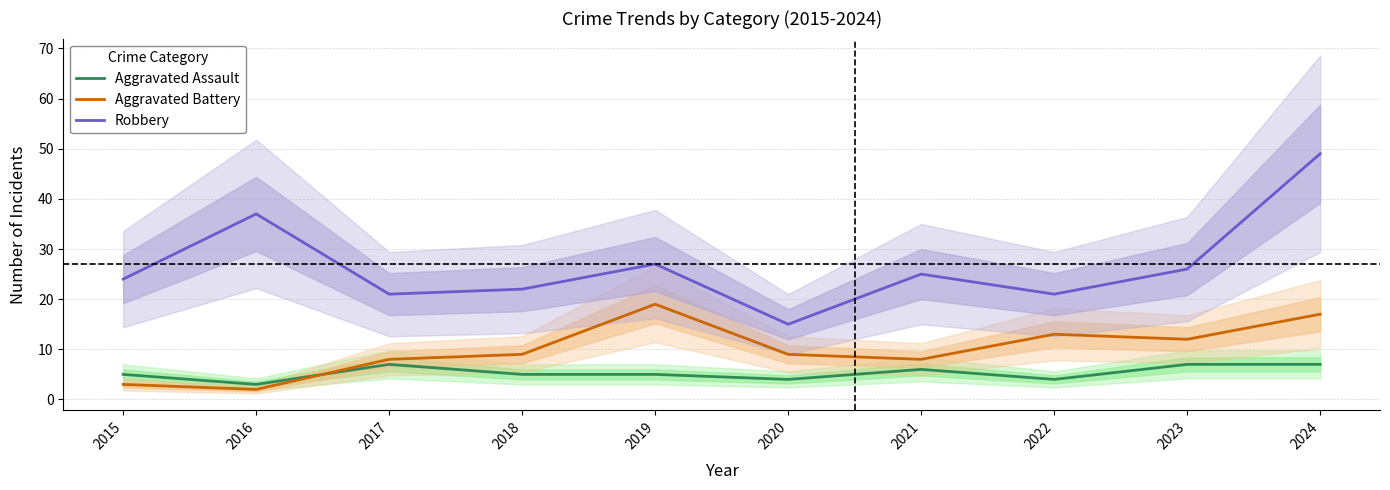

Rank the series by their maximum value, from lowest to highest.

Aggravated Assault, Aggravated Battery, Robbery